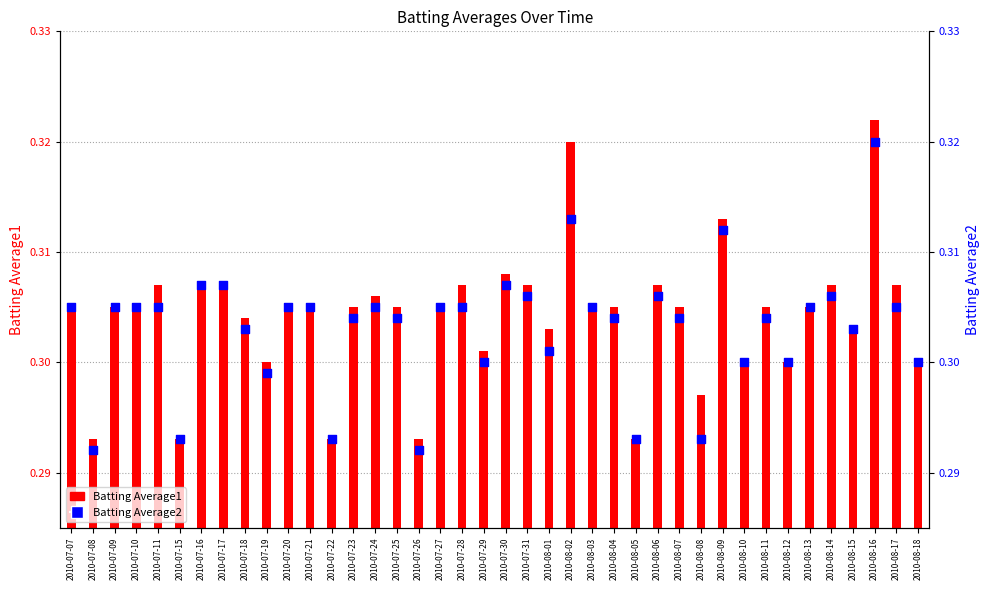

What is the total value across all series at 2010-07-18?

0.6